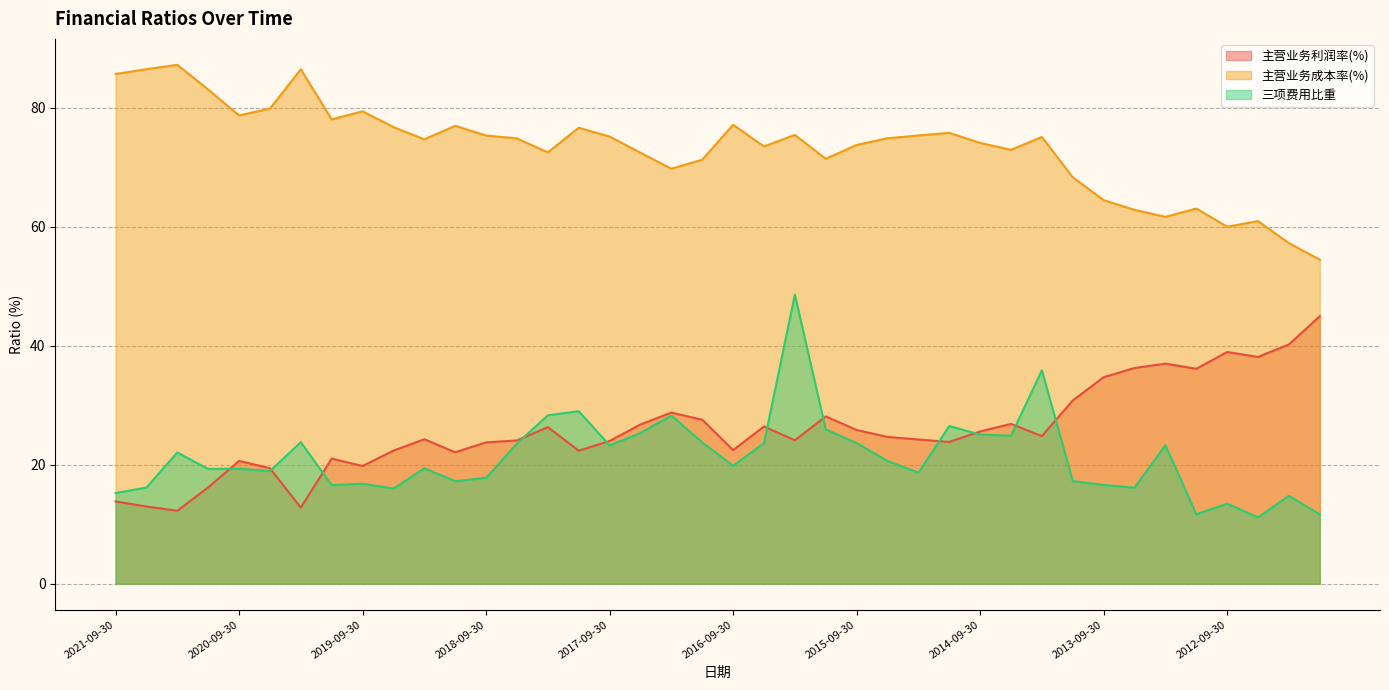

What is the maximum value for 三项费用比重?

48.6